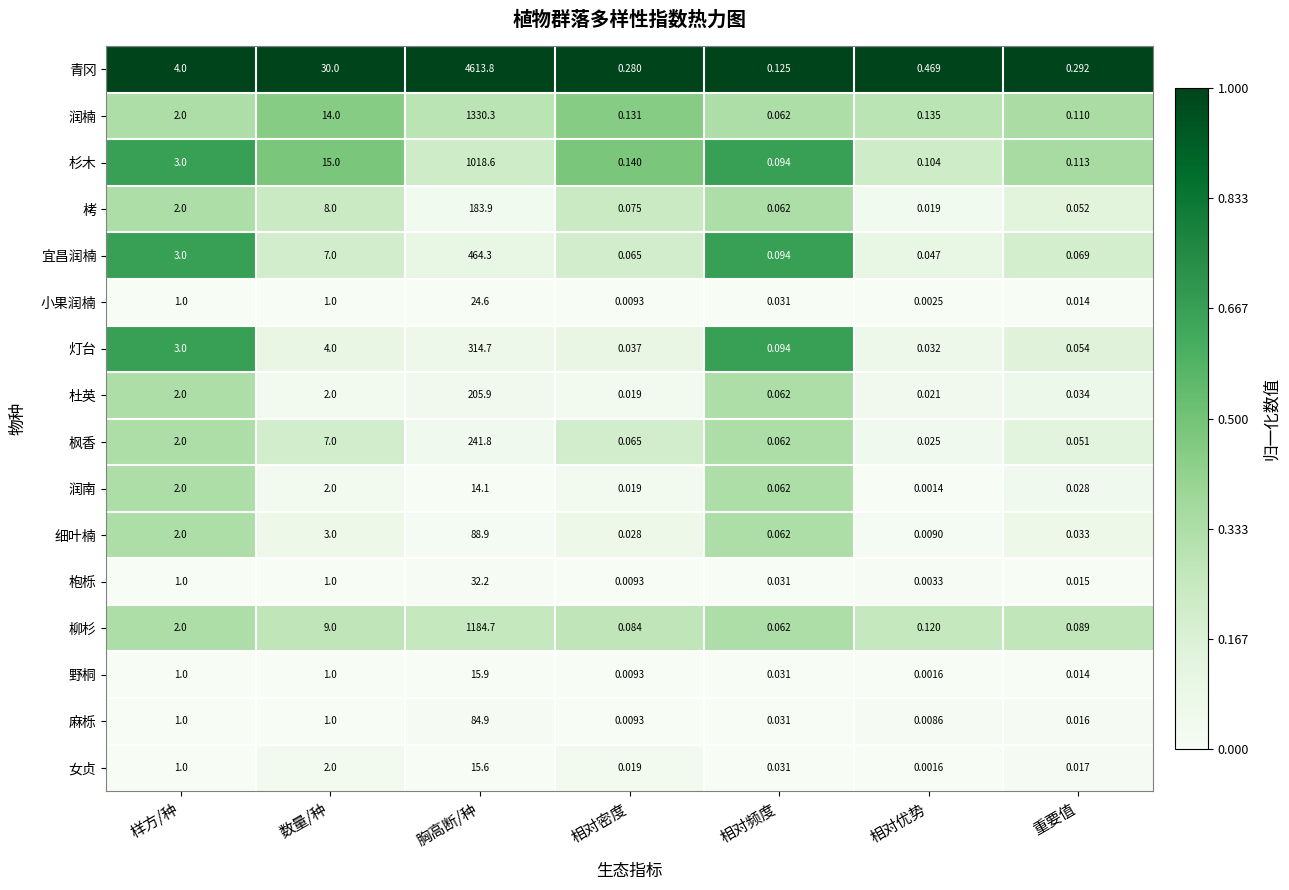

Which series has the largest total across all categories?

青冈